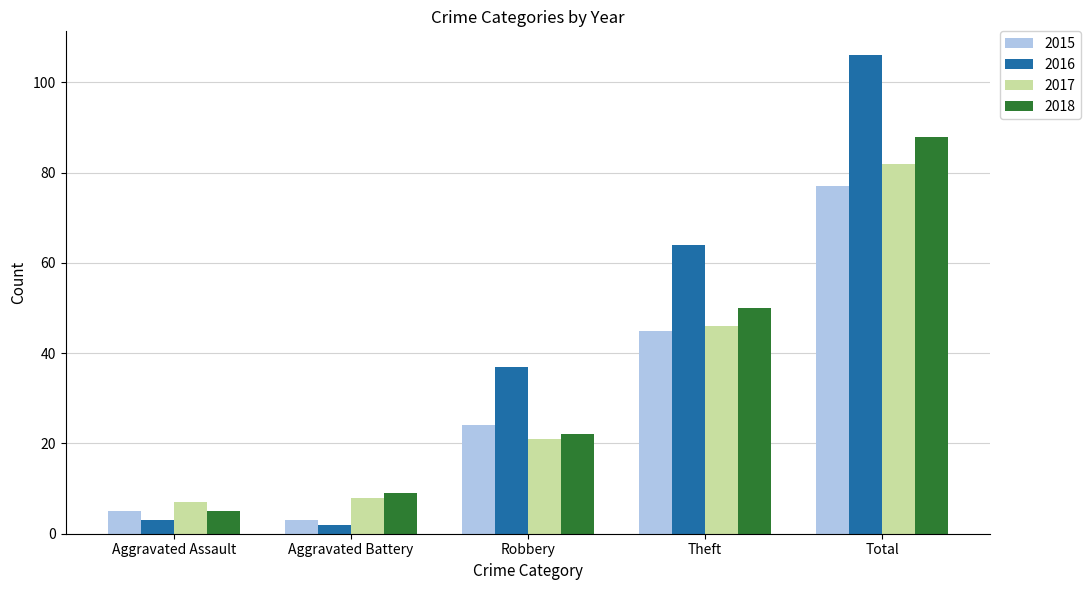

What is the value of the 2017 bar at the 1st from the left?

7